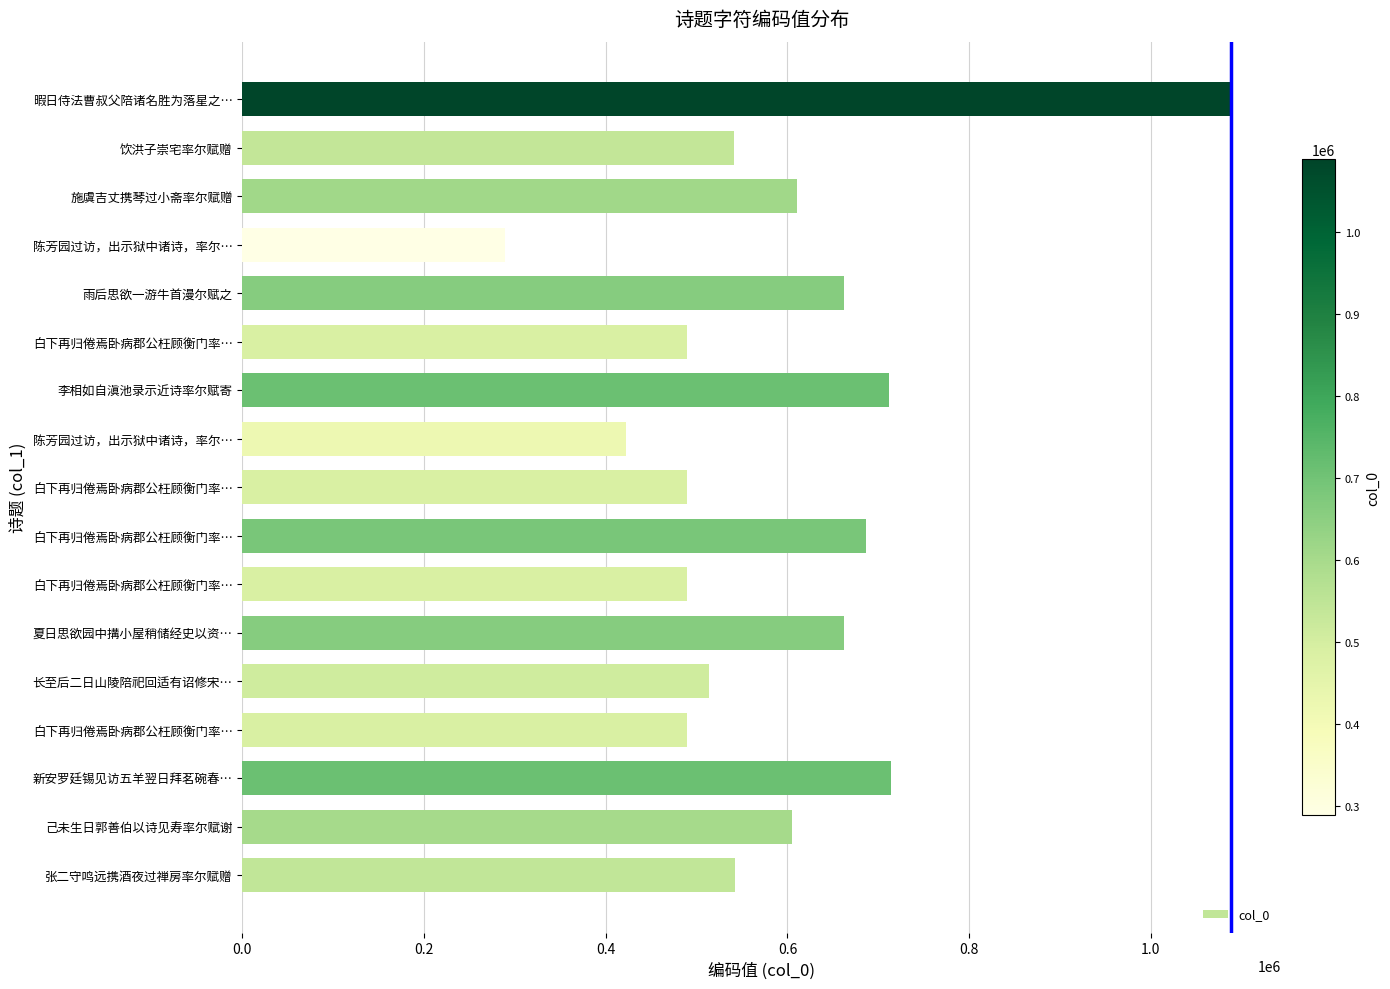

How many distinct data groups are displayed?

1